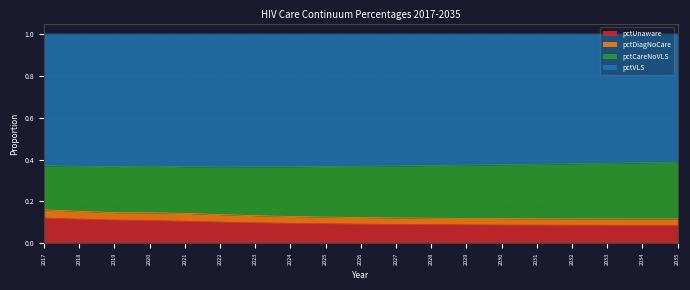

Count the pctVLS values in the range 0 to 1.

19